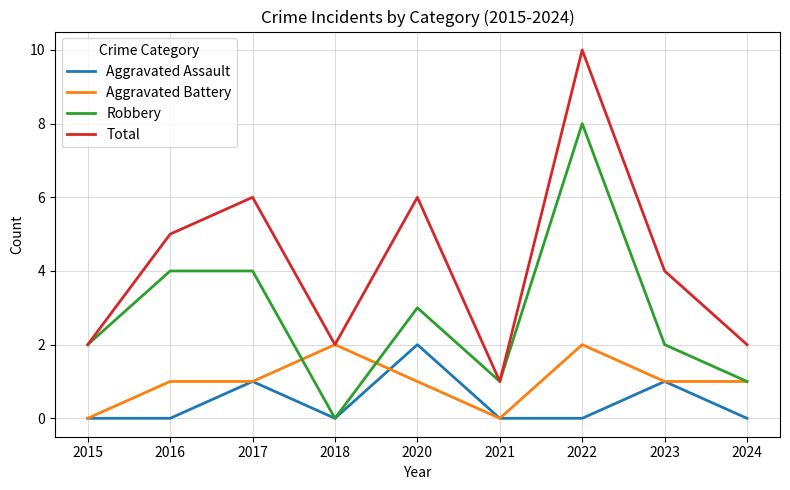

True or false: Aggravated Assault and Total cross at least once.

False